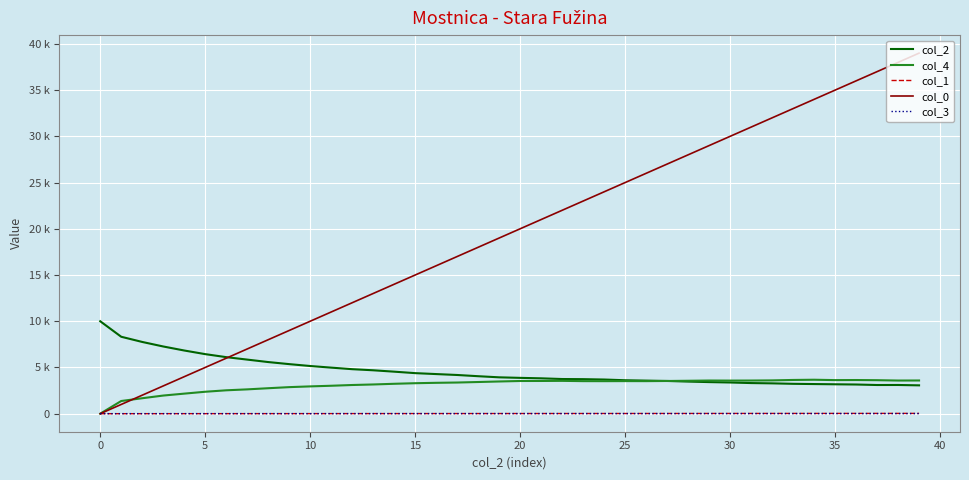

Reading right to left, transcribe all the data shown in this chart.

col_2: 3066.0	3106.0	3103.0	3157.0	3181.0	3206.0	3232.0	3282.0	3313.0	3376.0	3418.0	3474.0	3540.0	3579.0	3618.0	3696.0	3736.0	3750.0	3826.0	3876.0	3934.0	4055.0	4187.0	4286.0	4387.0	4546.0	4696.0	4815.0	4983.0	5158.0	5362.0	5586.0	5852.0	6117.0	6443.0	6836.0	7271.0	7761.0	8322.0	10000.0
col_4: 3592.0	3587.0	3624.0	3641.0	3633.0	3673.0	3649.0	3603.0	3587.0	3581.0	3588.0	3561.0	3538.0	3522.0	3525.0	3519.0	3522.0	3552.0	3540.0	3537.0	3485.0	3427.0	3371.0	3340.0	3297.0	3235.0	3161.0	3103.0	3022.0	2953.0	2873.0	2755.0	2631.0	2530.0	2373.0	2170.0	1962.0	1672.0	1373.0	0.0
col_1: 32.4	31.6	30.8	30.0	29.2	28.4	27.6	26.8	26.1	25.2	24.4	23.6	22.7	21.9	21.1	20.3	19.5	18.7	17.9	17.1	16.2	15.4	14.6	13.8	12.9	12.1	11.2	10.4	9.6	8.7	7.9	7.0	6.1	5.3	4.4	3.6	2.7	1.8	0.9	0.0
col_0: 39001.0	38001.0	37001.0	36001.0	35001.0	34001.0	33001.0	32001.0	31001.0	30001.0	29001.0	28001.0	27001.0	26001.0	25001.0	24001.0	23001.0	22001.0	21001.0	20001.0	19001.0	18001.0	17001.0	16001.0	15001.0	14001.0	13001.0	12001.0	11001.0	10001.0	9001.0	8001.0	7001.0	6001.0	5001.0	4001.0	3001.0	2001.0	1001.0	1.0
col_3: 10.0	9.0	9.0	9.0	10.0	9.0	9.0	9.0	9.0	9.0	9.0	9.0	9.0	8.0	8.0	9.0	9.0	9.0	9.0	9.0	8.0	7.0	7.0	7.0	7.0	7.0	7.0	7.0	6.0	5.0	5.0	6.0	6.0	6.0	6.0	6.0	6.0	6.0	5.0	5.0